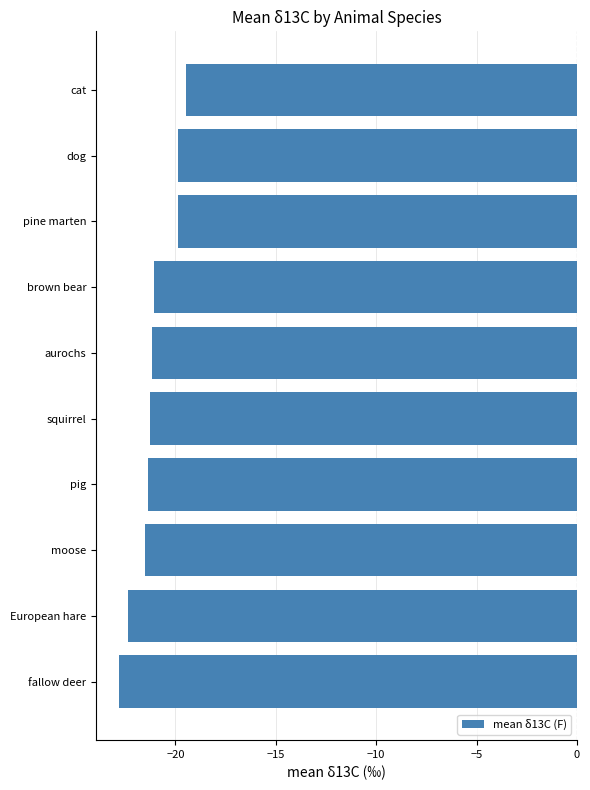

Read the value at brown bear.

-21.1